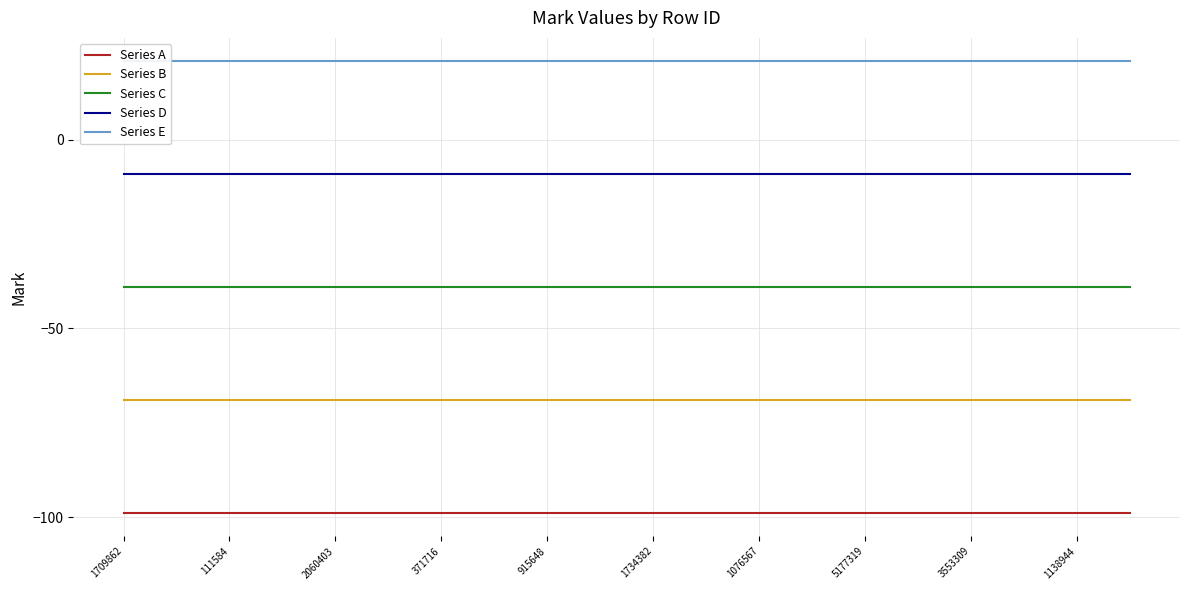

True or false: Series A and Series B intersect in this chart.

False